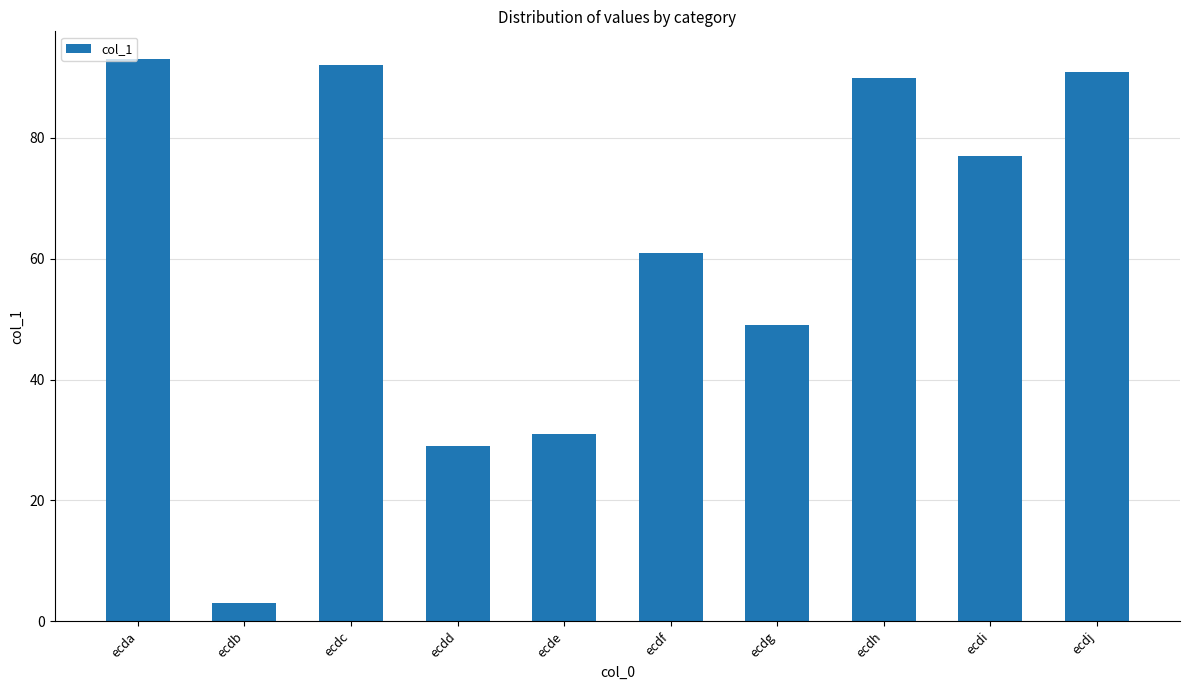

What is the average value?

62